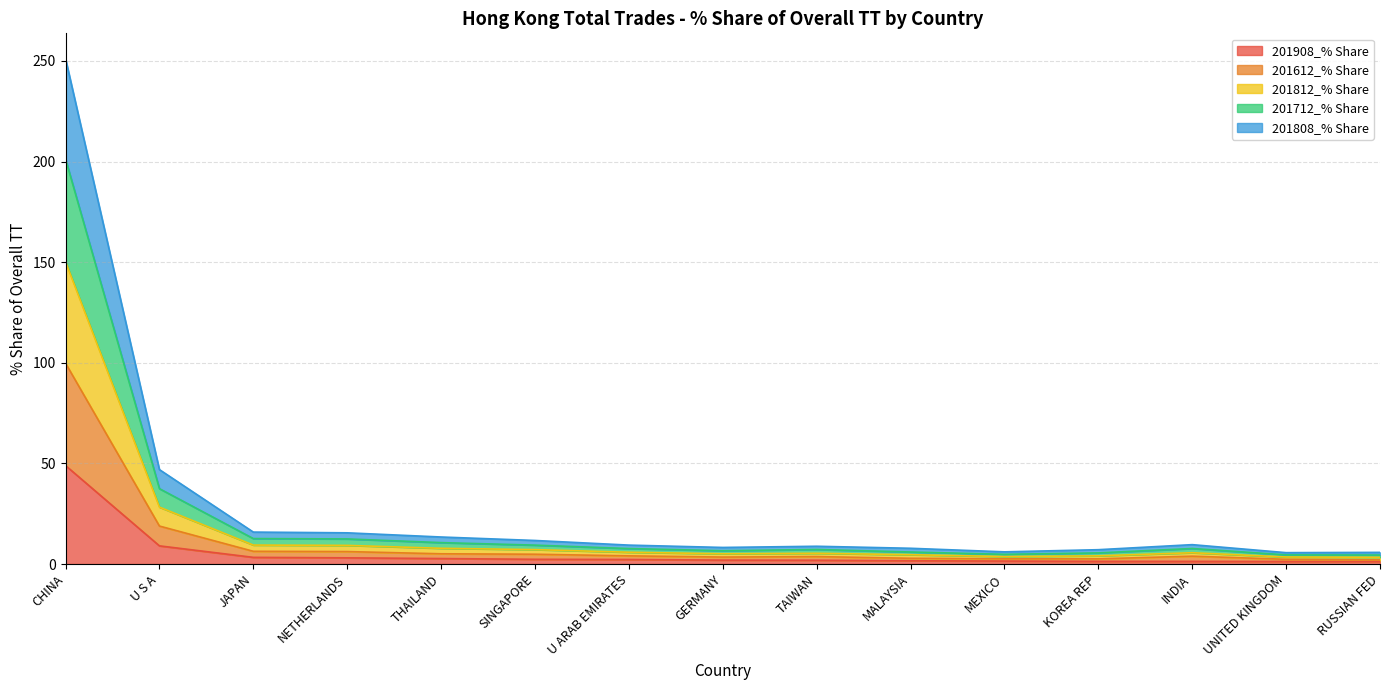

True or false: 201712_% Share and 201812_% Share intersect in this chart.

False